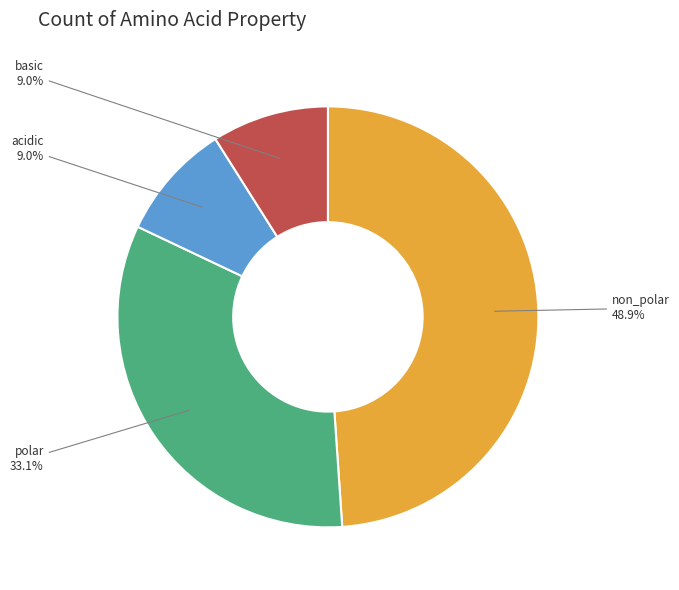

Count the number of slices in the pie.

4